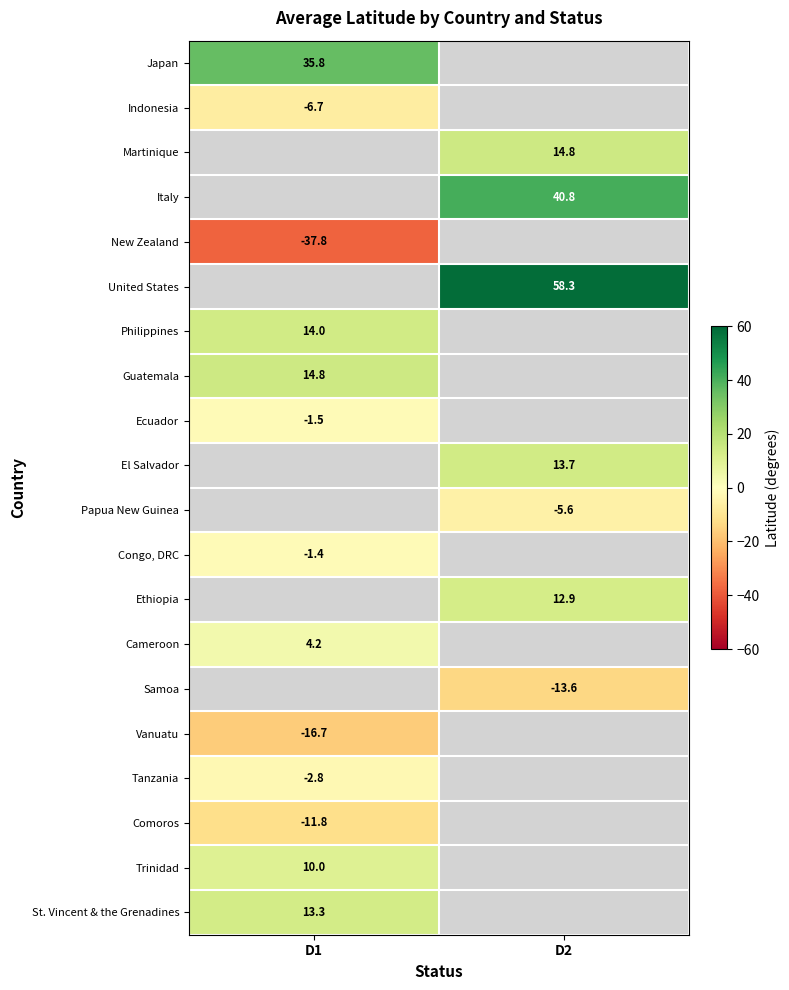

Which category has the lowest value across all series?

D1